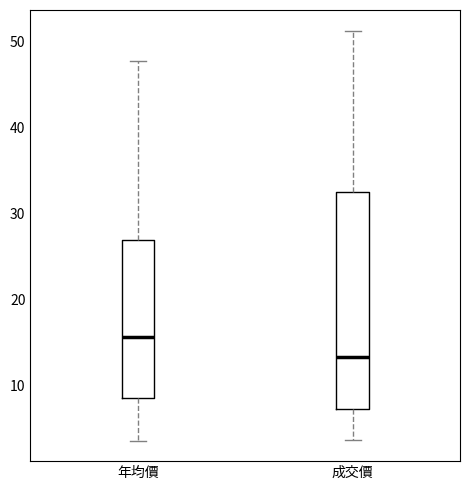

Reading left to right, read every box against the y-axis: the position of its median line, the range the box covers, and the ends of its whiskers. The values are not printed on the chart, so give them approximately, as read against the axis.

年均價: median 16, box 9 to 27, whiskers 4 to 48
成交價: median 13, box 7 to 32, whiskers 4 to 51